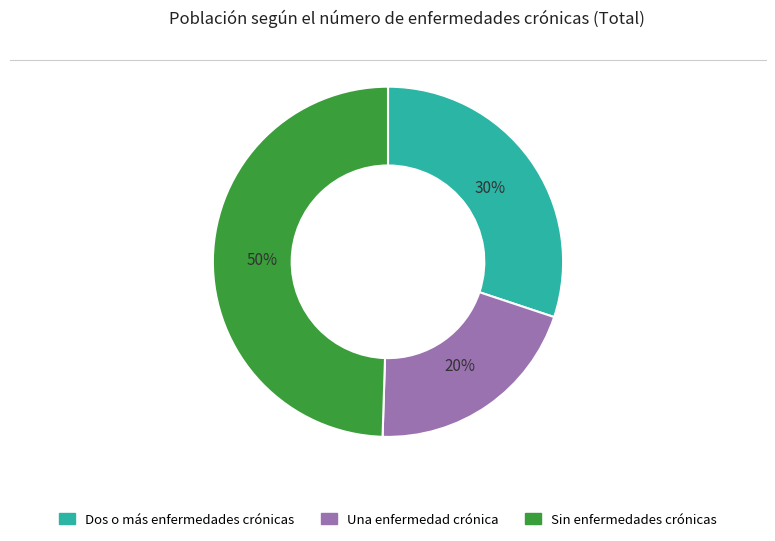

To the nearest percent, what is the average slice percentage?

33%